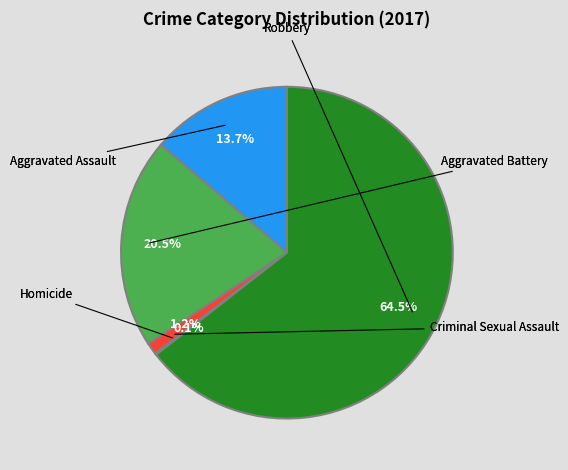

Does any single category account for the majority?

Yes